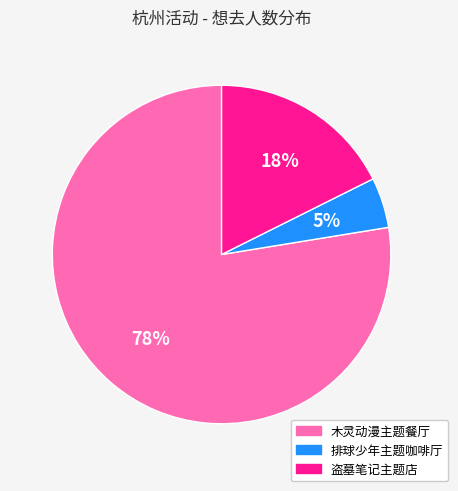

Which has a higher value, 排球少年主题咖啡厅 or 木灵动漫主题餐厅?

木灵动漫主题餐厅